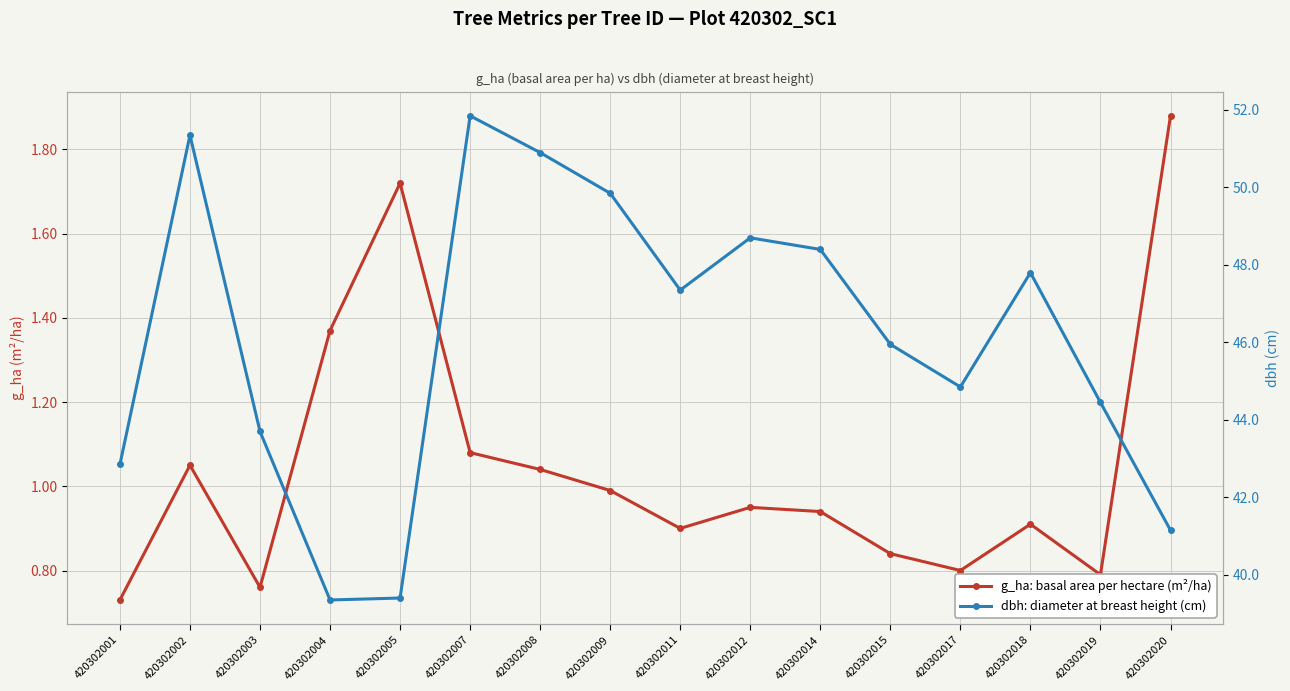

What are all the series names shown in the legend?

g_ha (m²/ha), dbh (cm)